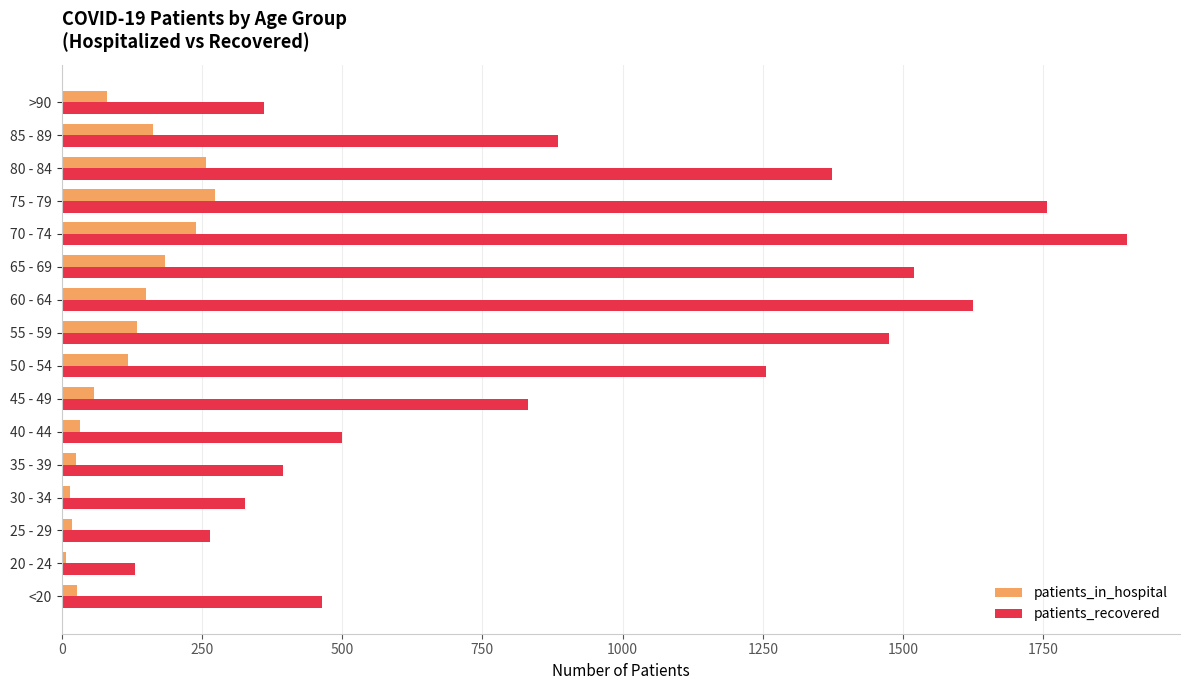

What are all the series names shown in the legend?

patients_in_hospital, patients_recovered